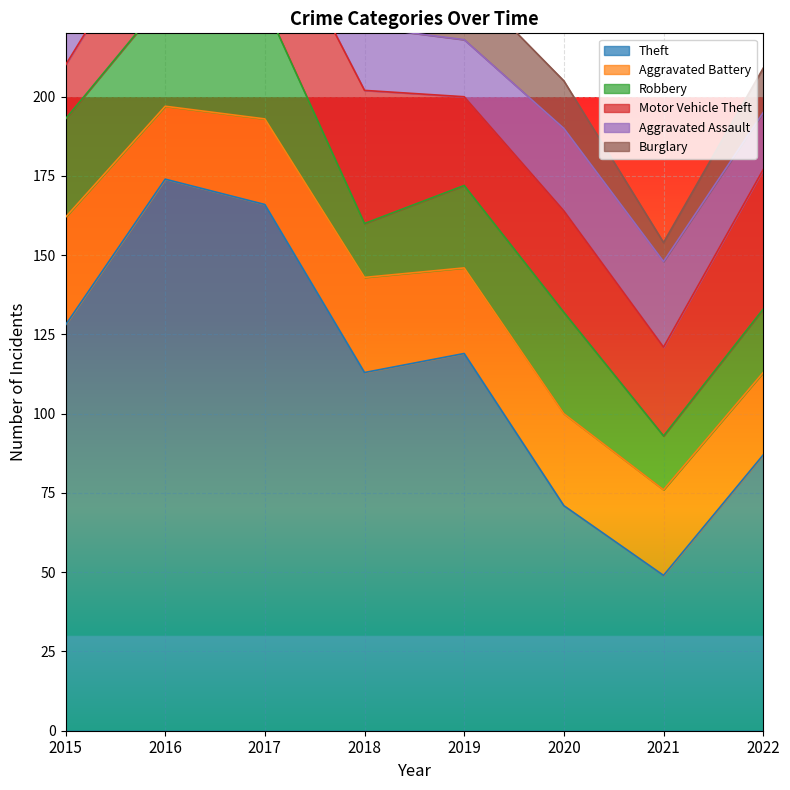

Which series has the widest spread of values?

Theft